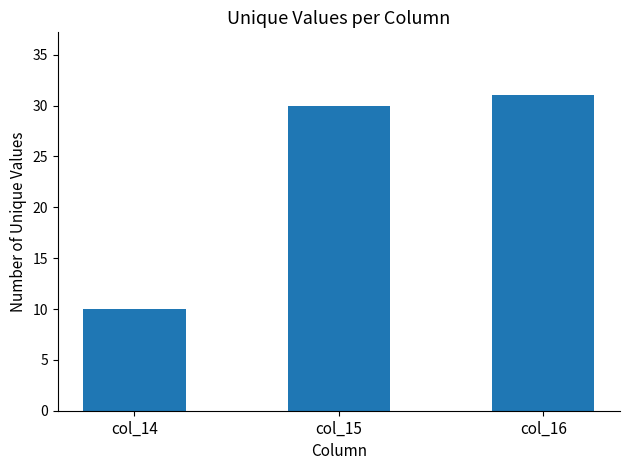

Rank the categories by value from lowest to highest.

col_14, col_15, col_16